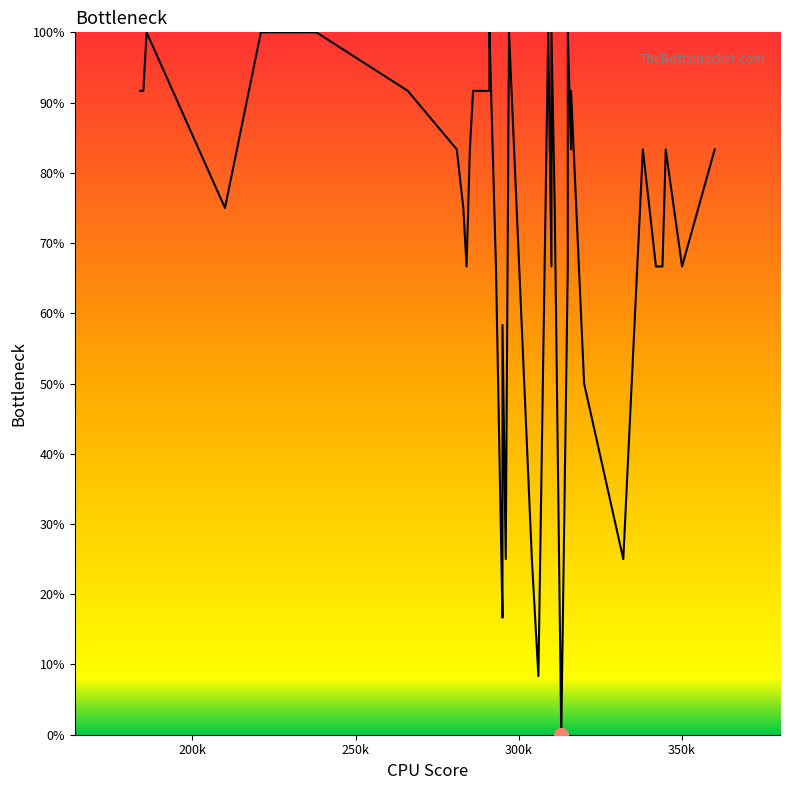

Which label corresponds to the largest value in the chart?

300k